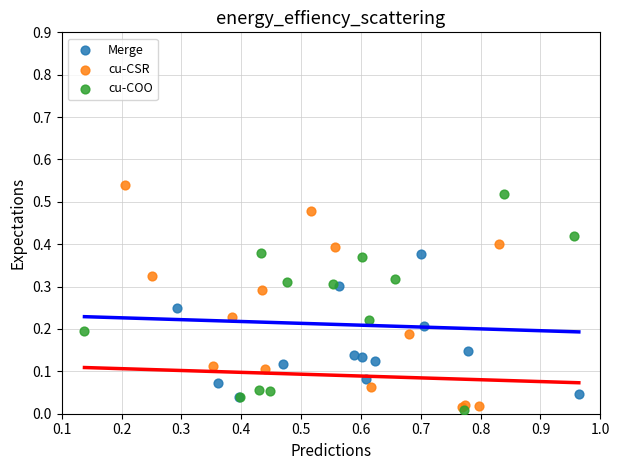

Which series reaches the maximum Y coordinate?

cu-CSR